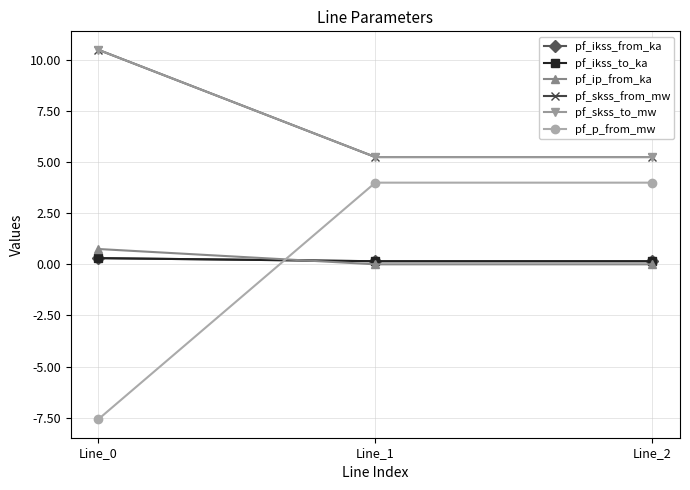

Reading left to right, extract all data points from this chart.

pf_ikss_from_ka: 0.3	0.2	0.2
pf_ikss_to_ka: 0.3	0.2	0.2
pf_ip_from_ka: 0.7	0.0	0.0
pf_skss_from_mw: 10.5	5.2	5.2
pf_skss_to_mw: 10.5	5.2	5.2
pf_p_from_mw: -7.6	4.0	4.0